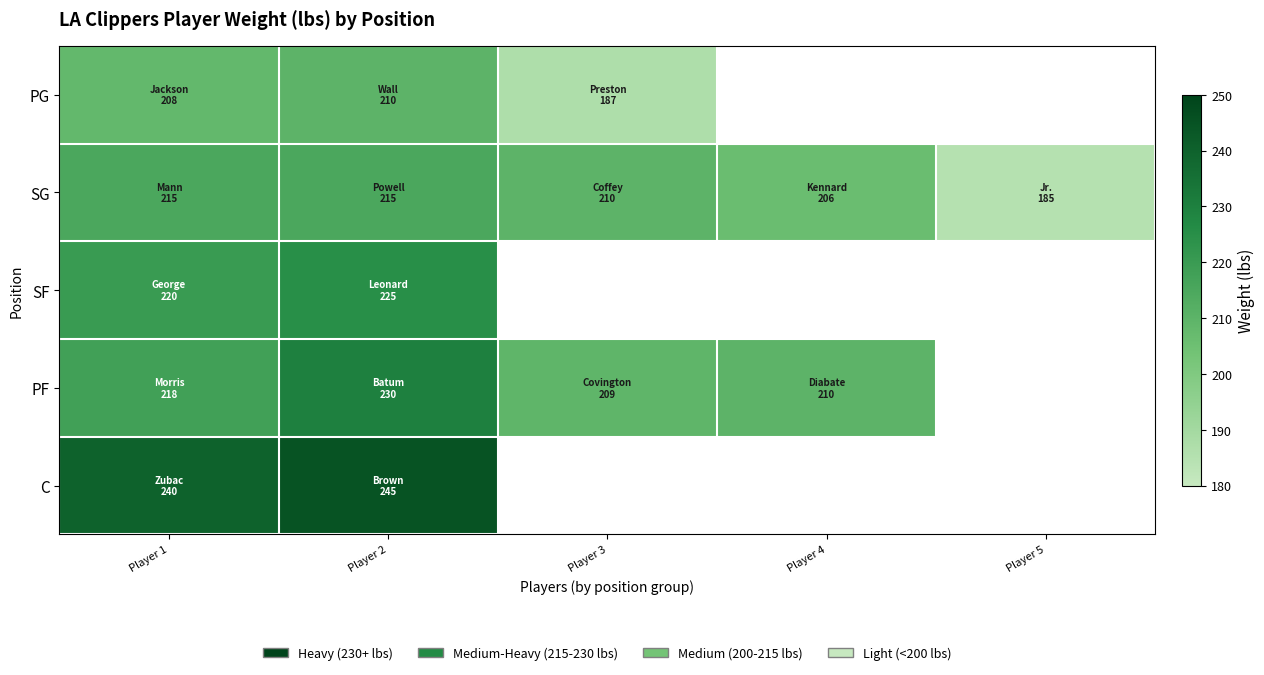

Which series has the largest range (max minus min)?

SG